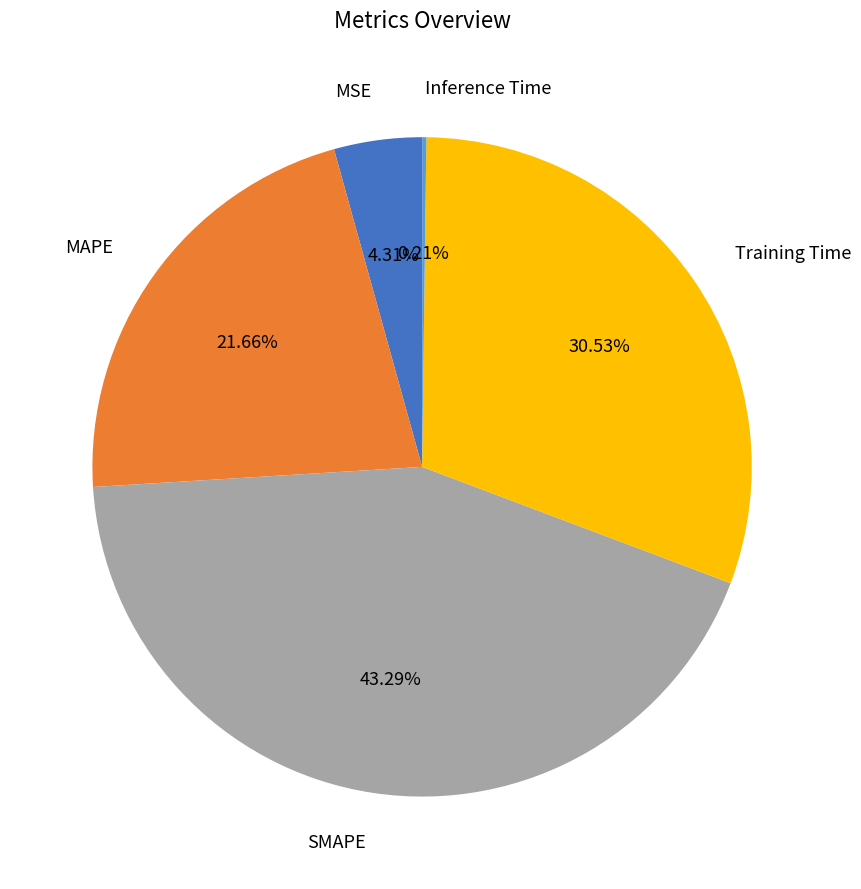

Is there any slice that represents more than half of the pie?

No